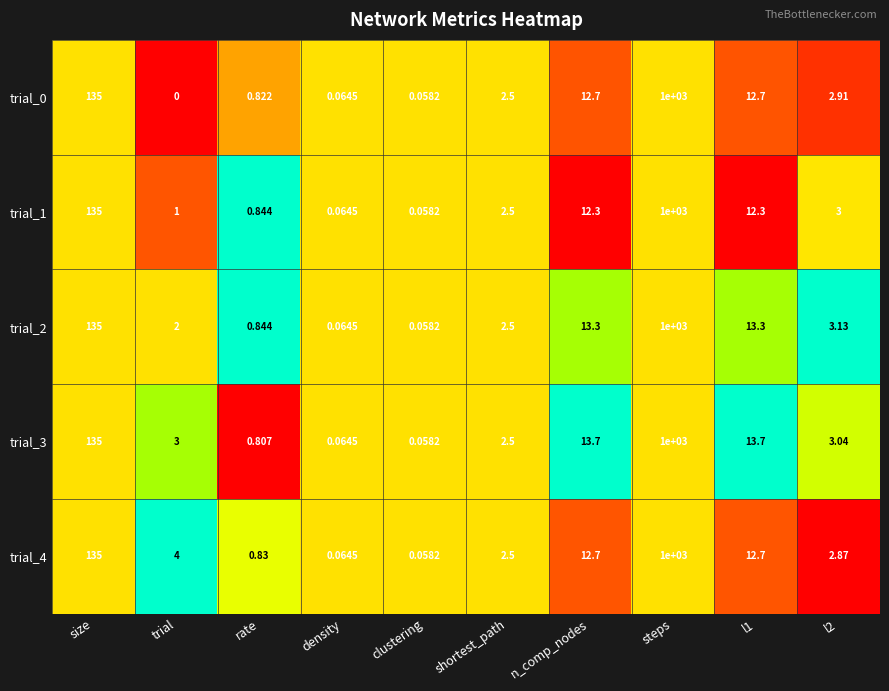

Which category has the highest value in the trial_2 series?

steps